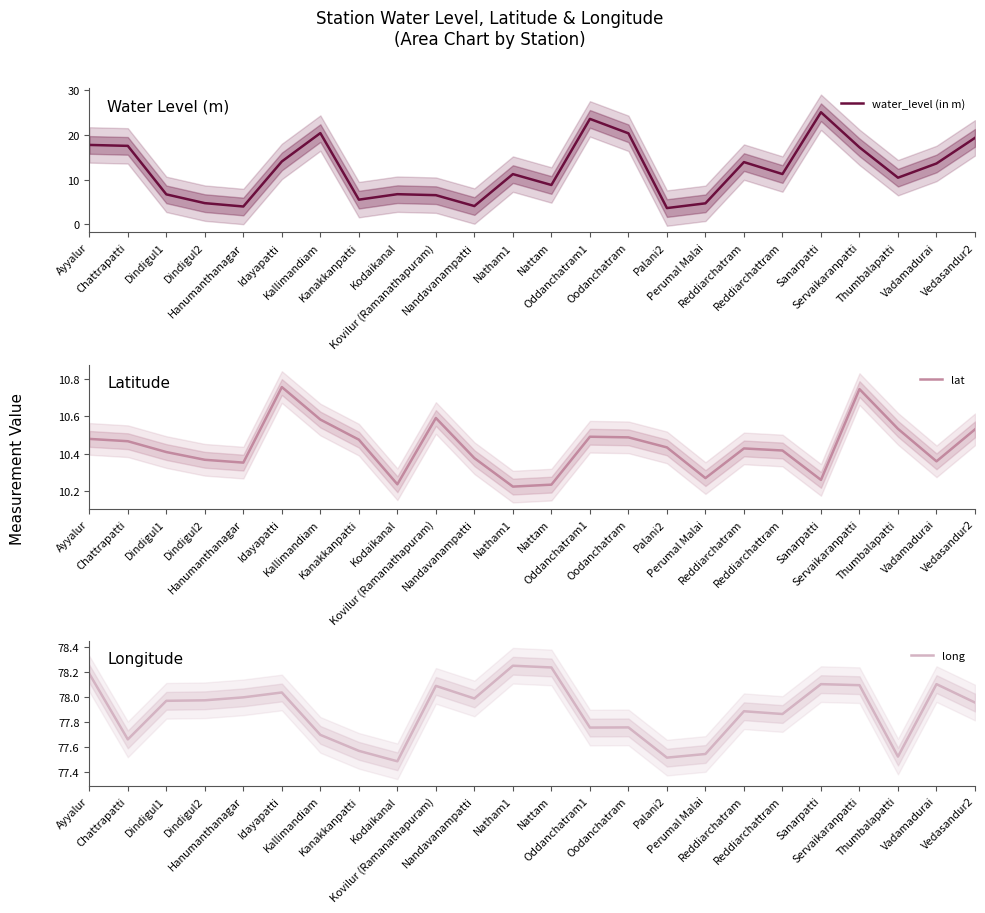

The value of long at Vedasandur2 is 101.7. True or false?

False